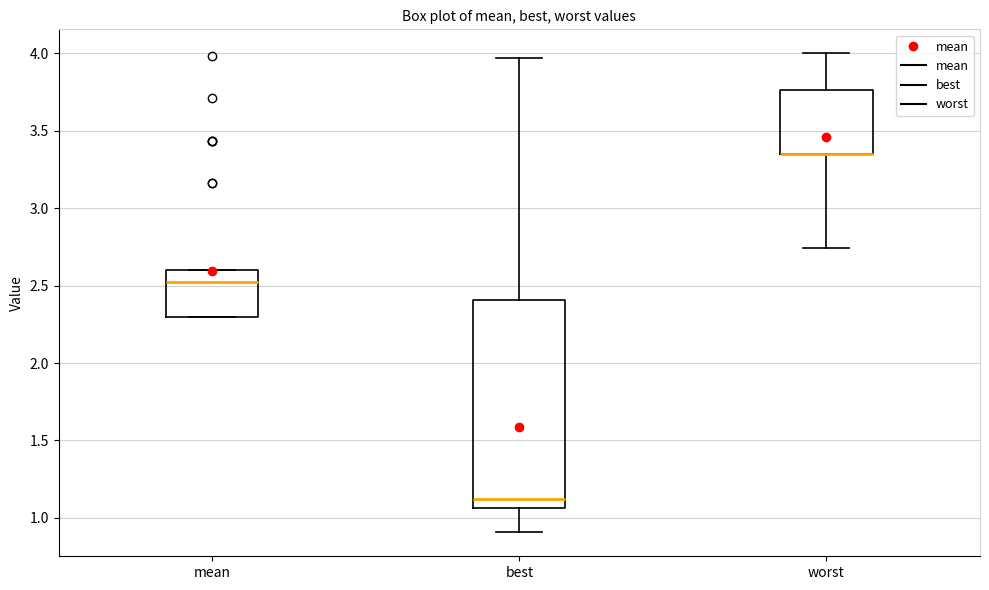

Where does the lower whisker of the box for best end on the y-axis? The values are not printed on the chart, so give them approximately, as read against the axis.

0.90